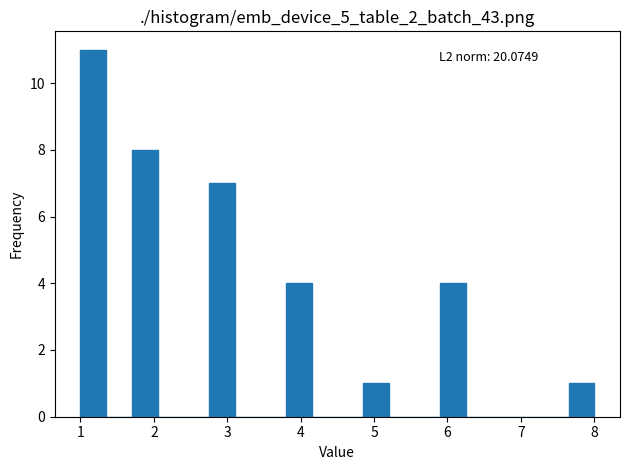

Around what value on the x-axis is the tallest bar? Give the approximate position of its centre, as read against the axis.

1.2